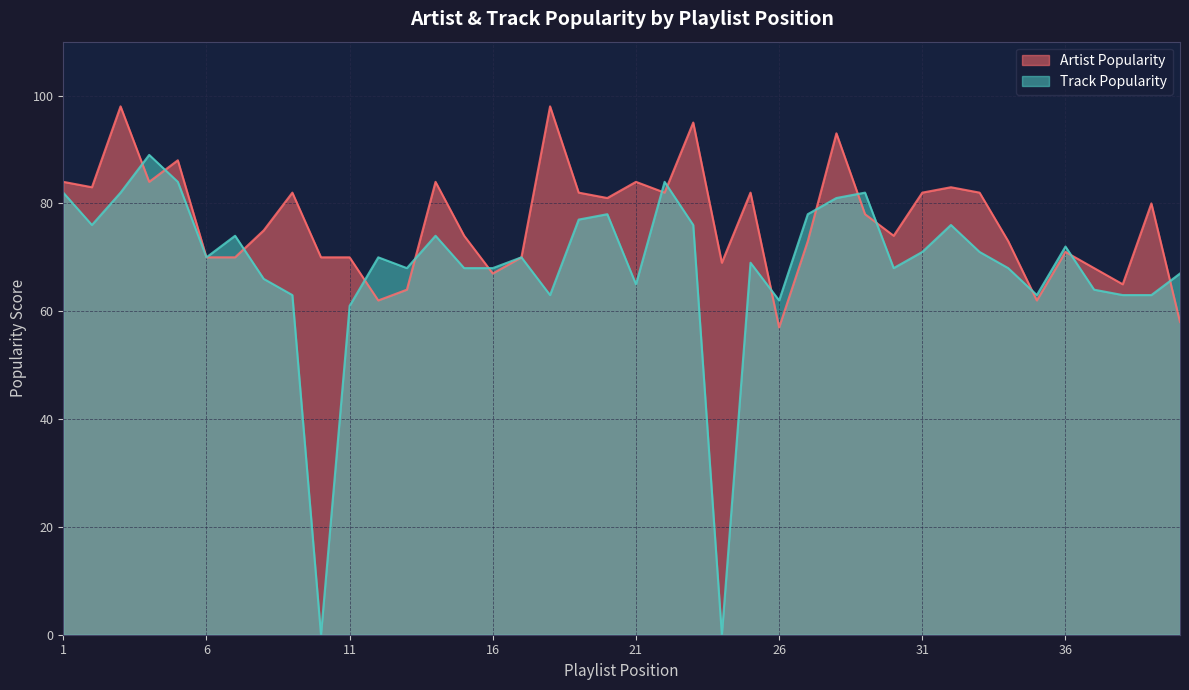

What is the value of the Track Popularity point at the 29th from the left?

82